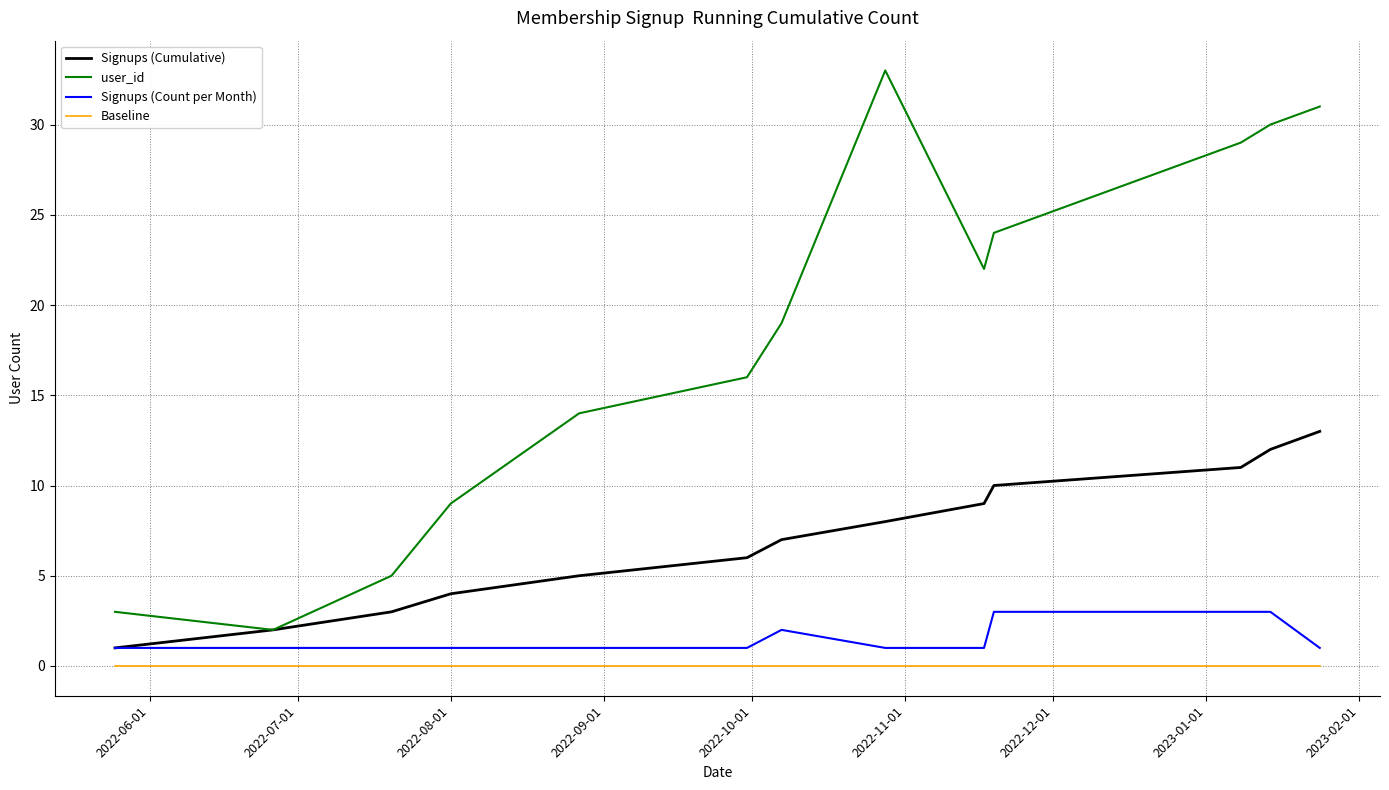

Which series has the largest range (max minus min)?

user_id